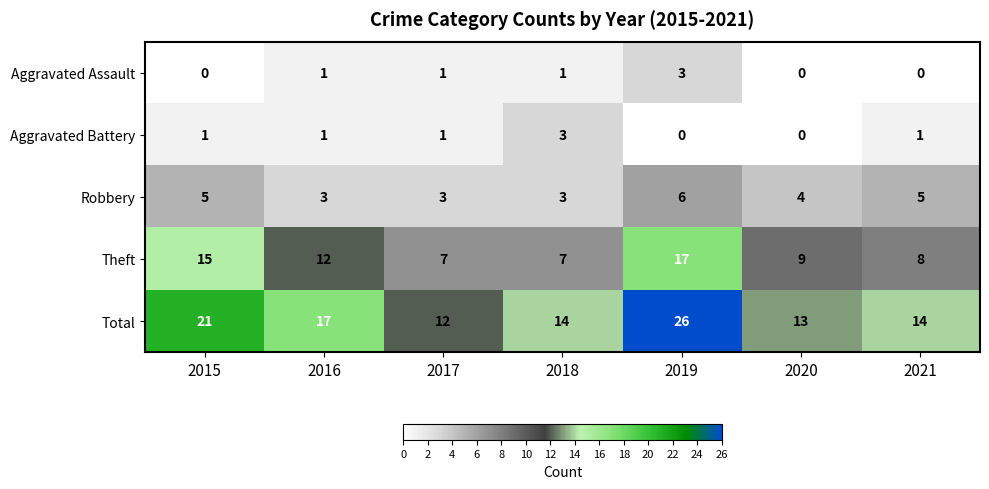

What is the difference between the maximum and minimum values in the Aggravated Battery series?

3